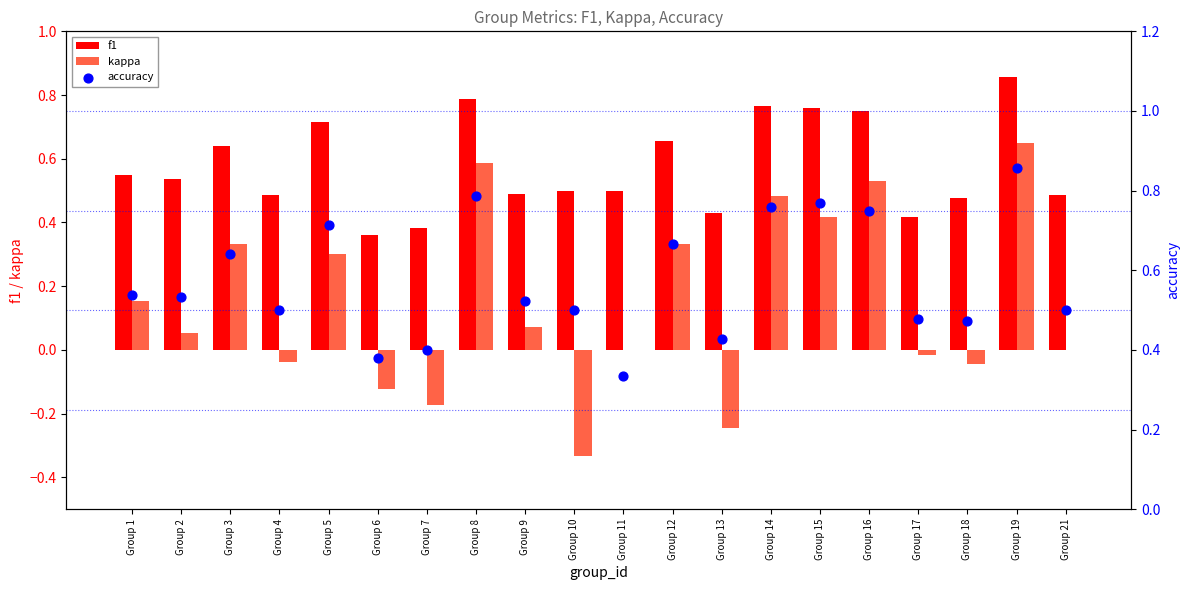

Which series contains the highest Y value?

f1